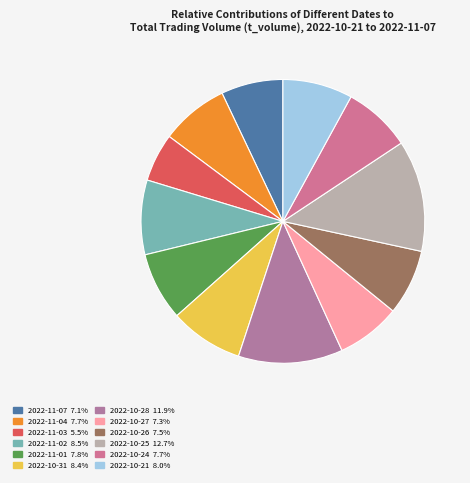

How many slices are in this pie chart?

12